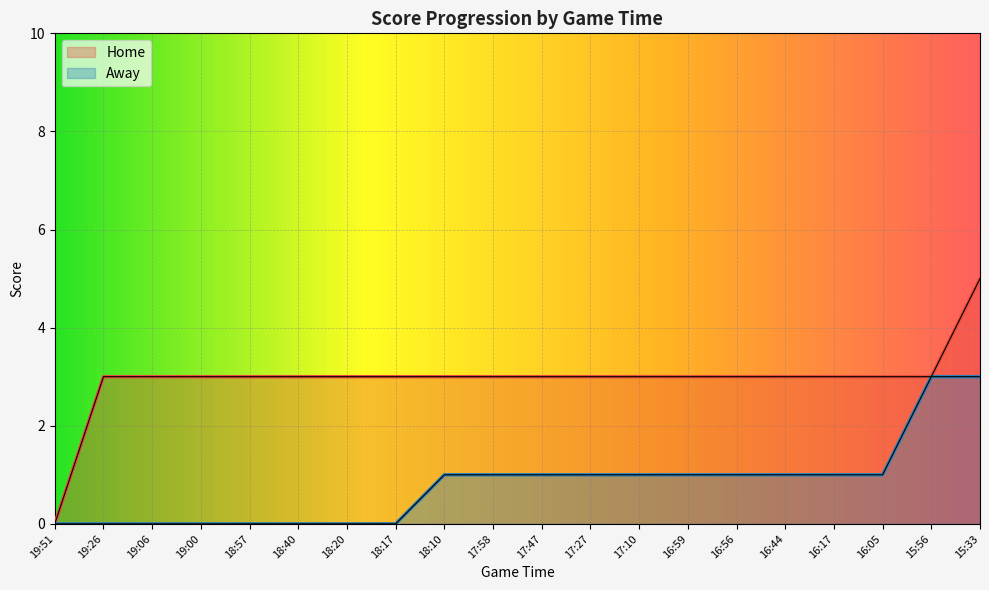

What is the difference between the Away values at 16:44 and 15:33?

2